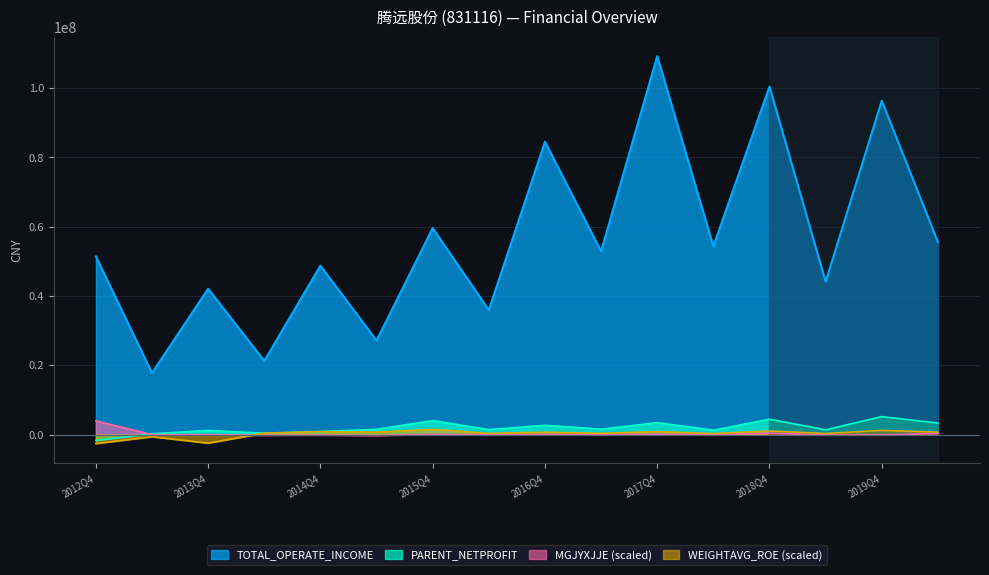

How many values in the TOTAL_OPERATE_INCOME series are below 52931894?

8